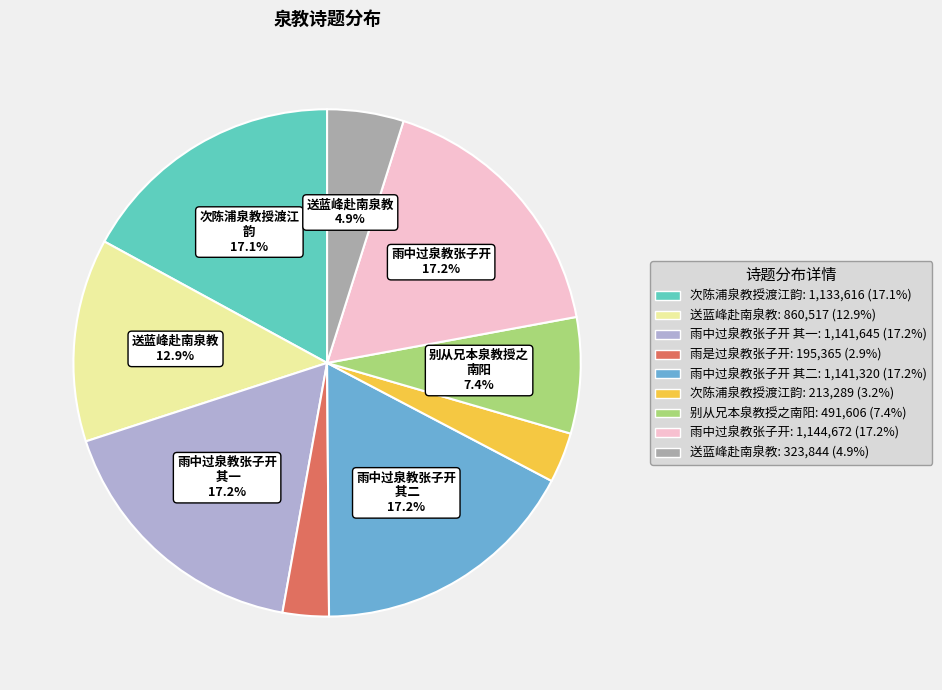

Count the number of slices in the pie.

9